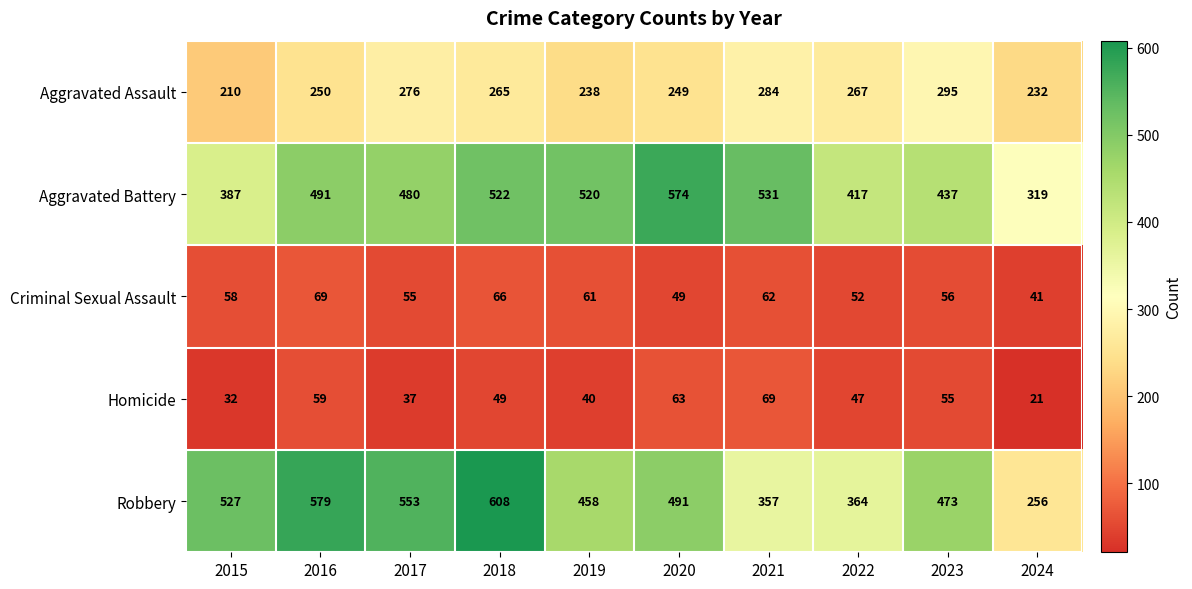

What is the sum of all Aggravated Battery values?

4678